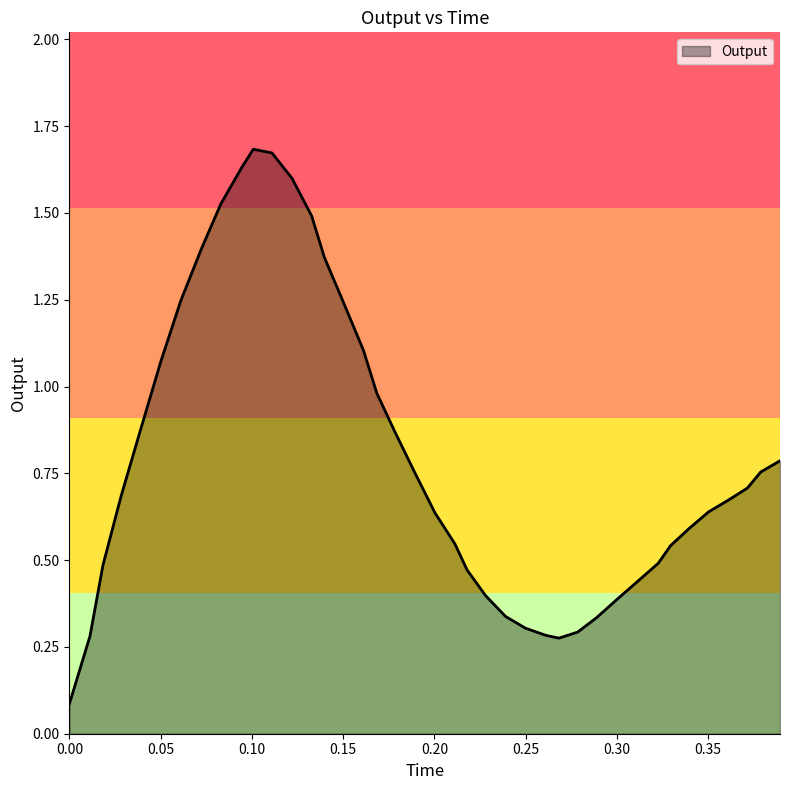

Does the chart have visible grid lines?

No